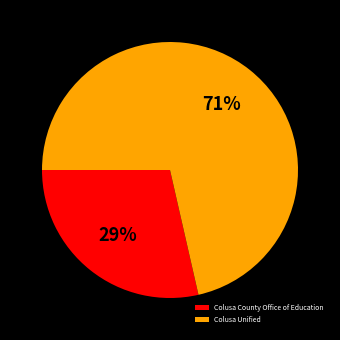

Do Colusa Unified and Colusa County Office of Education together represent more than half of the pie?

Yes